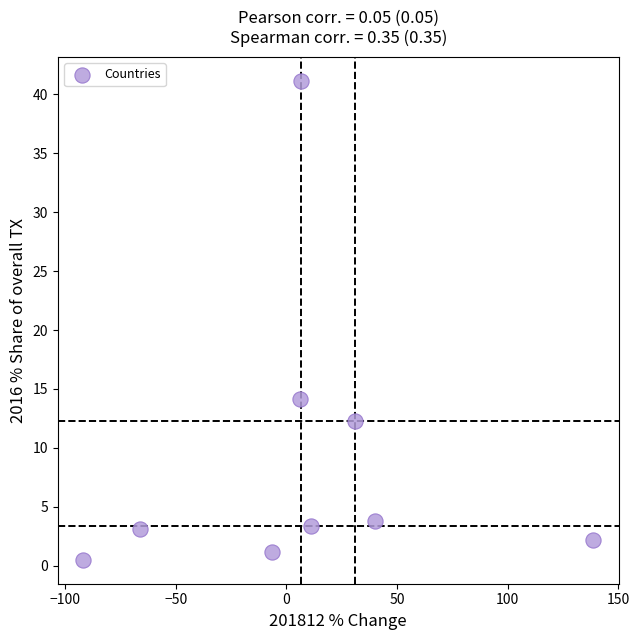

What is the average Y value?

9.1